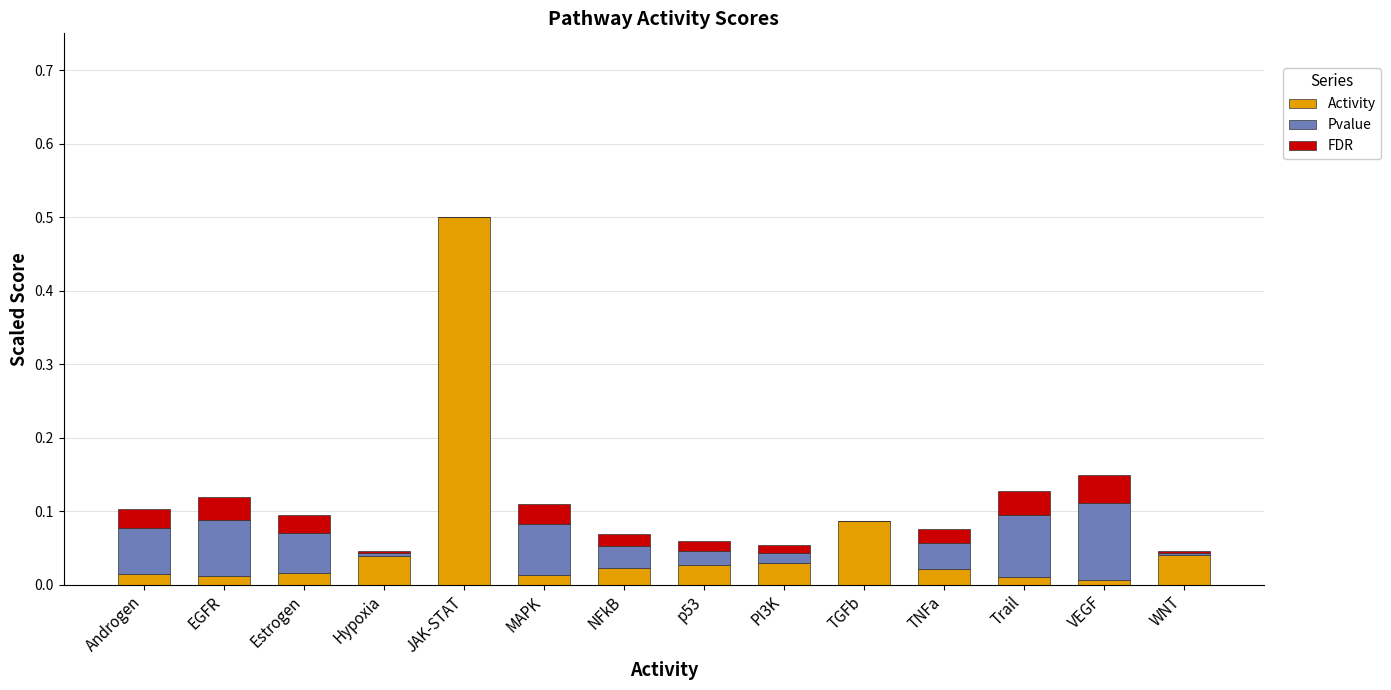

What is the sum of all Activity values?

0.8